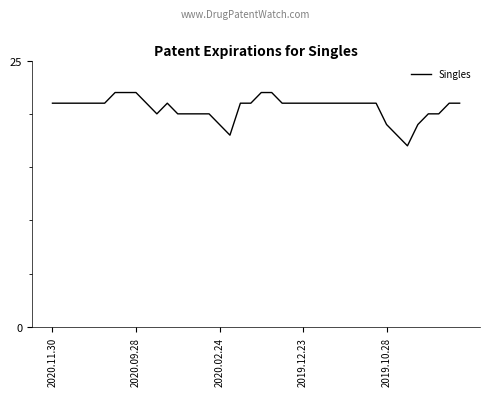

What is the smallest value displayed?

17